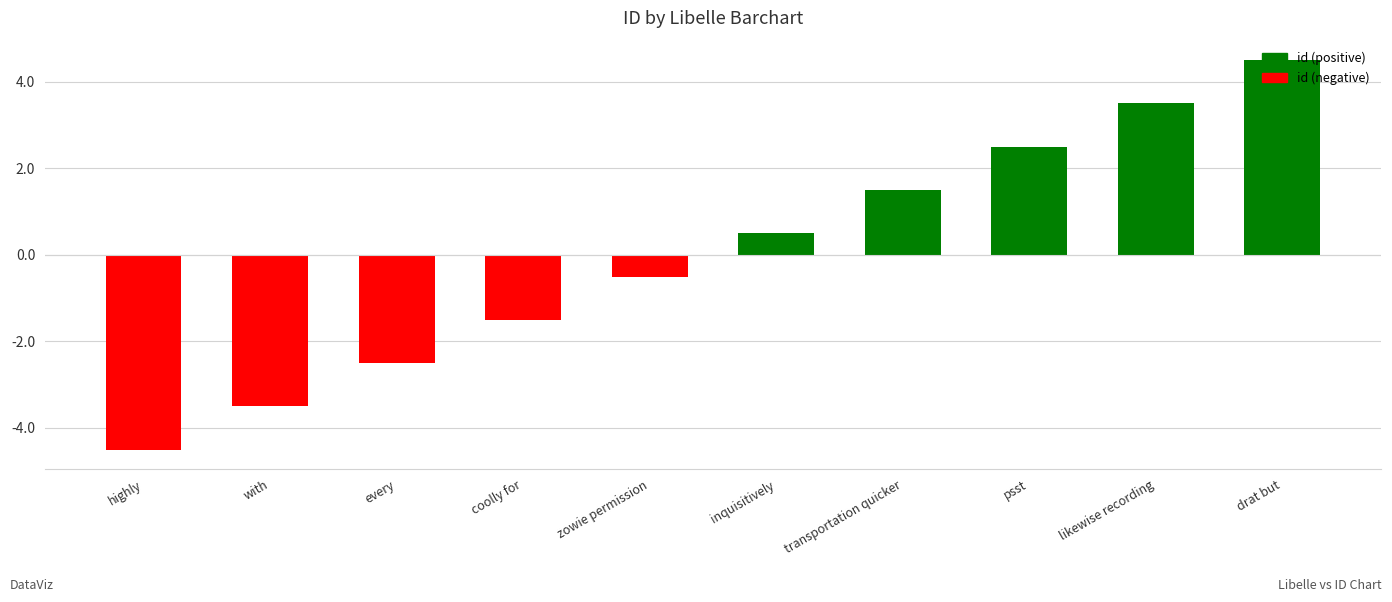

Rank the categories by value from highest to lowest.

drat but, likewise recording, psst, transportation quicker, inquisitively, zowie permission, coolly for, every, with, highly